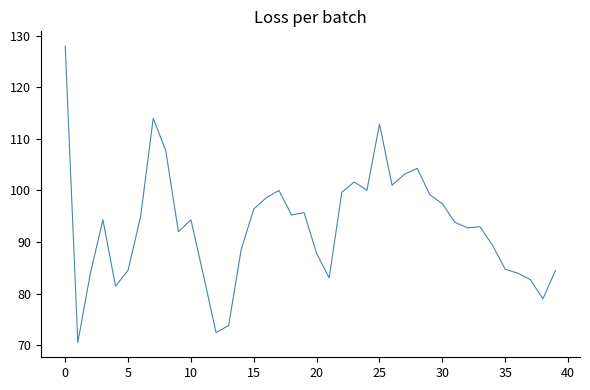

What is the difference between the maximum and minimum values?

57.5